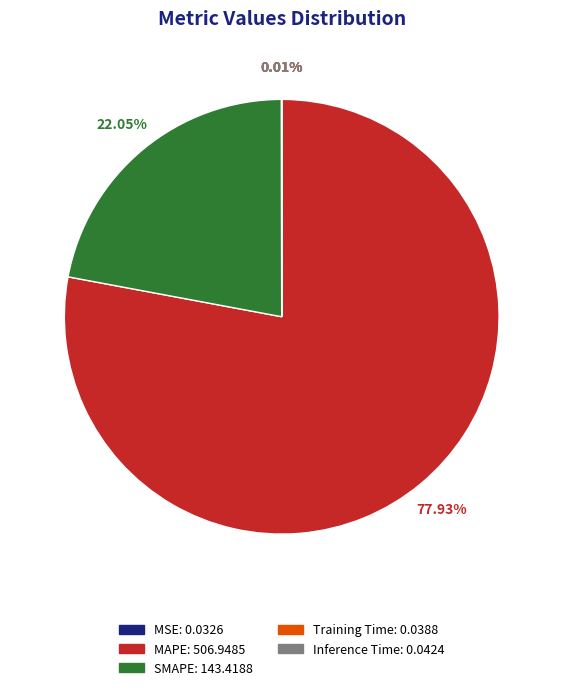

Approximately how many times larger is the value at SMAPE compared to MAPE?

0.3